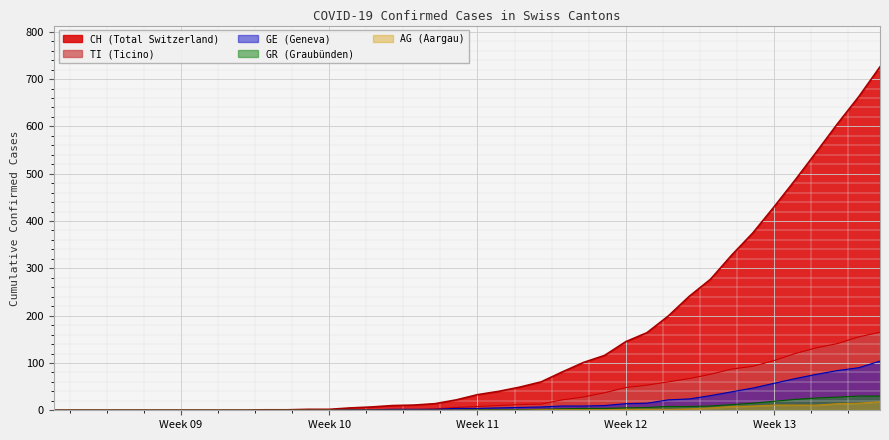

How many lines are shown in the chart?

5